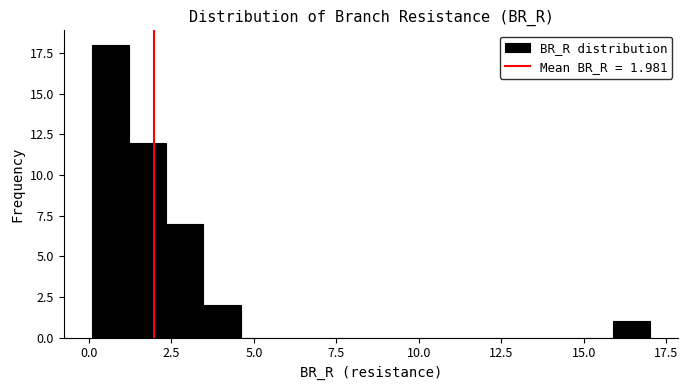

Read against the x-axis, roughly where is the centre of the tallest bar?

0.5